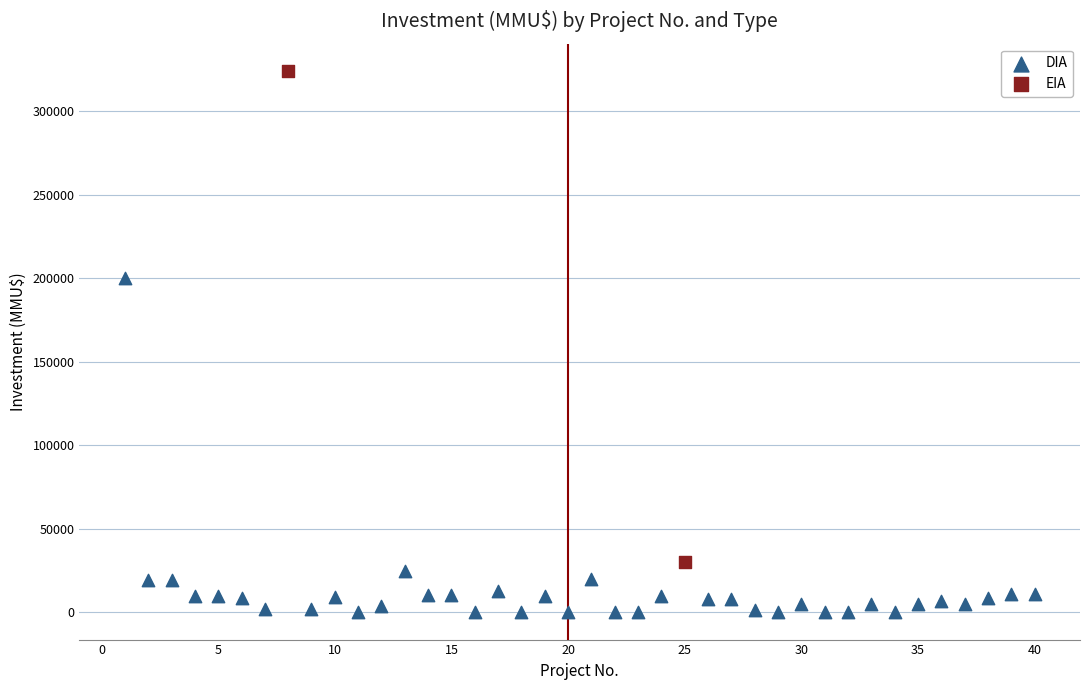

What are all the series names shown in the legend?

DIA, EIA